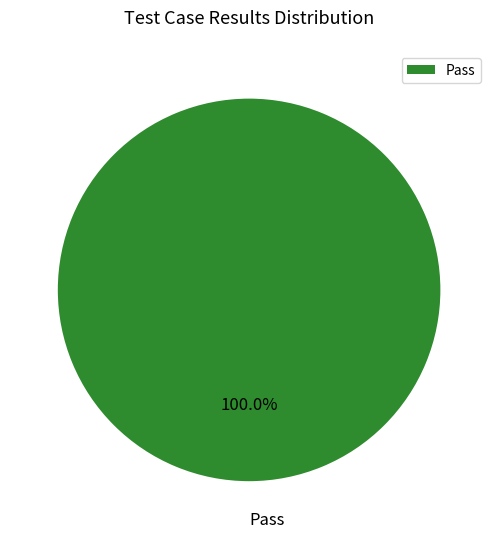

Rank the categories by value from lowest to highest.

Pass